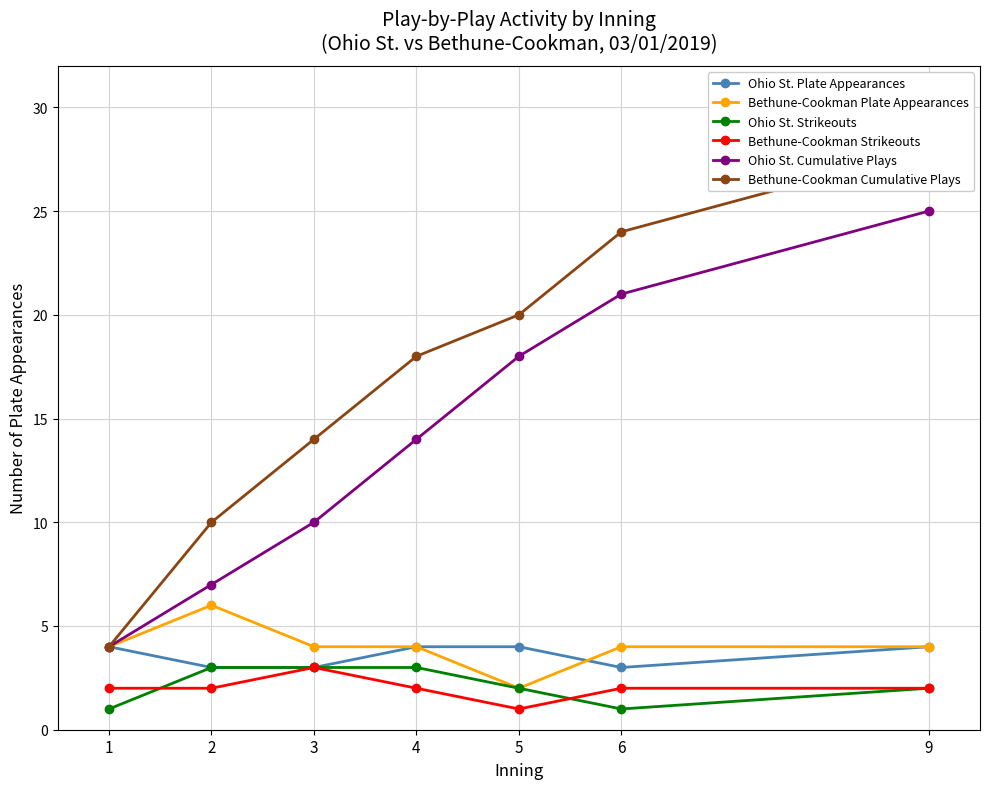

The Bethune-Cookman Plate Appearances series shows 6 at 2. True or false?

True